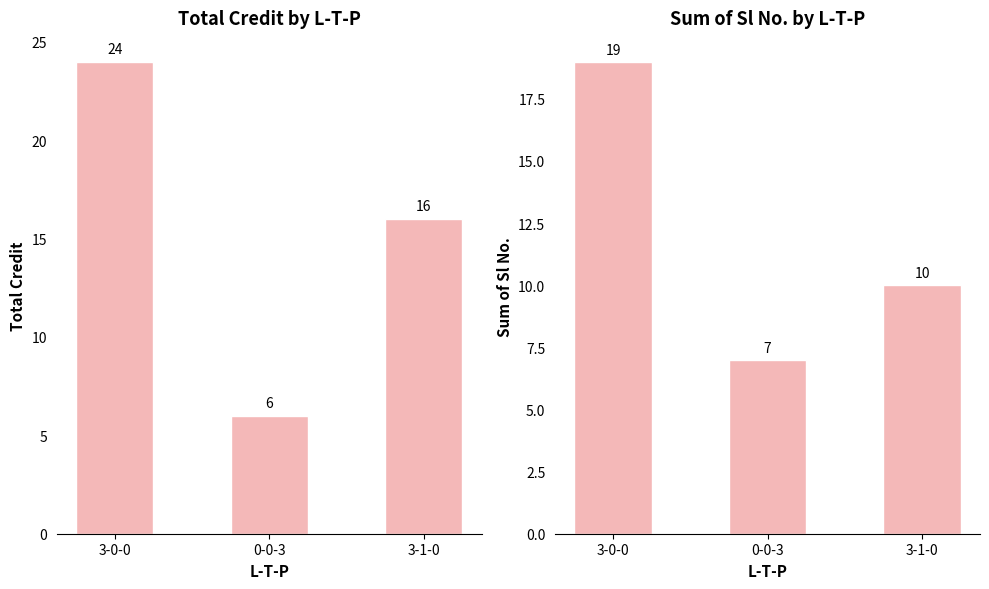

How many categories are shown in the chart?

3